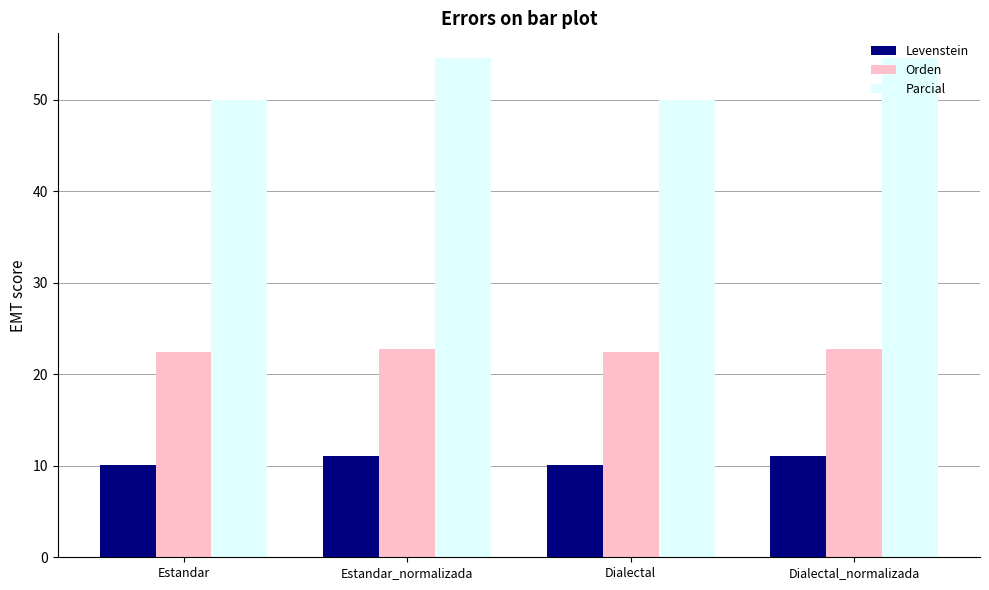

Rank the series by their maximum value, from highest to lowest.

Parcial, Orden, Levenstein